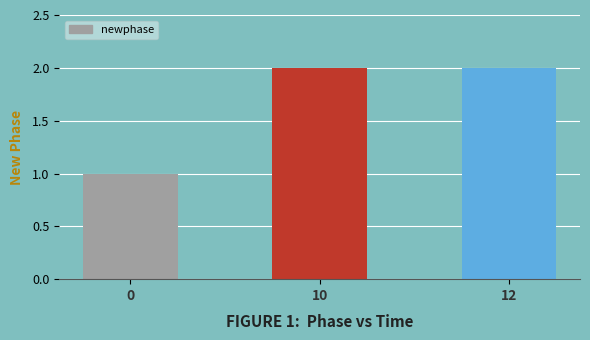

Reading right to left, extract all data points from this chart.

2	2	1